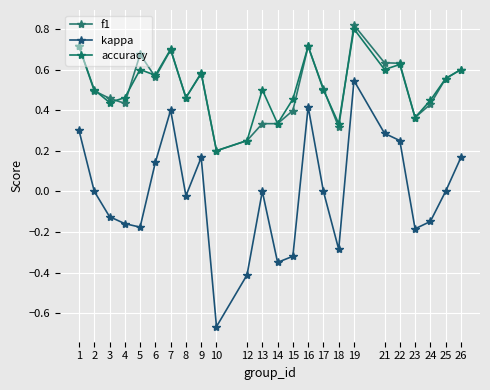

How many distinct data groups are displayed?

3